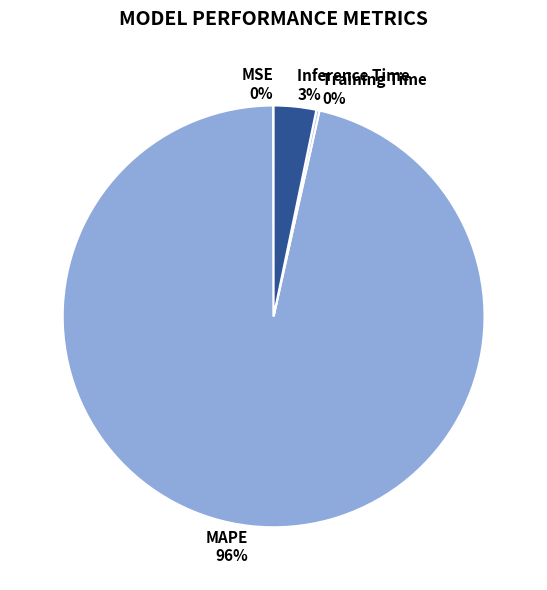

To the nearest percent, what is the average slice percentage?

25%